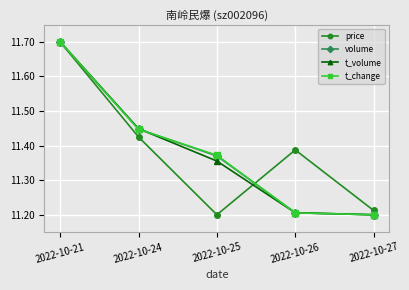

What is the maximum value for t_volume?

11.7